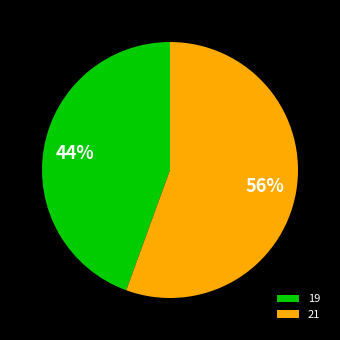

To the nearest percent, what is the combined percentage of 19 and 21?

100%